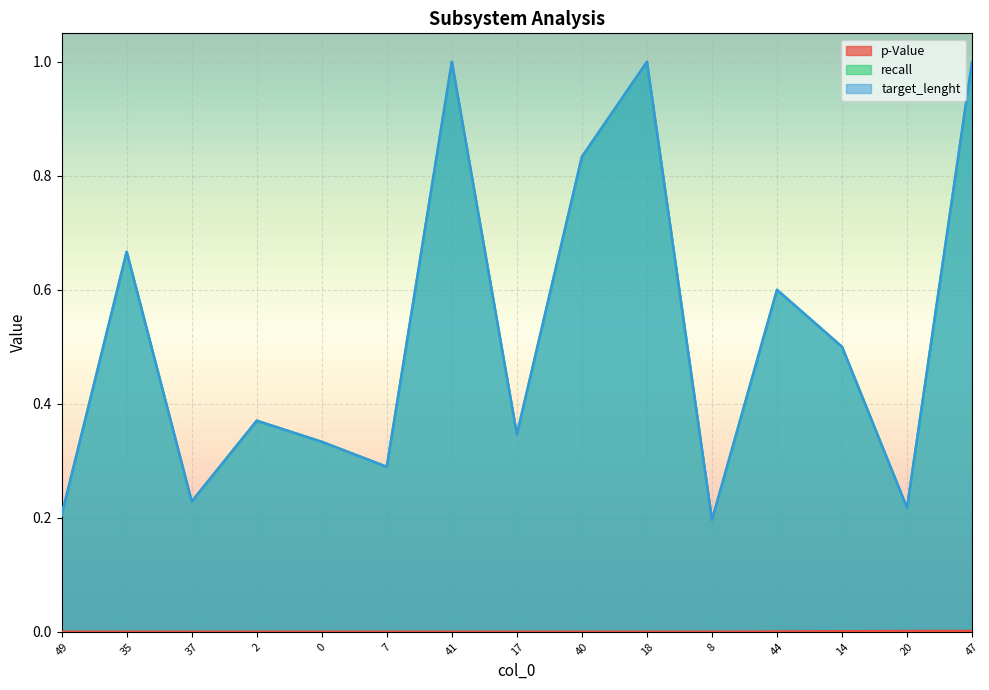

Is the value of target_lenght at 44 greater than the value of p-Value at 0?

Yes